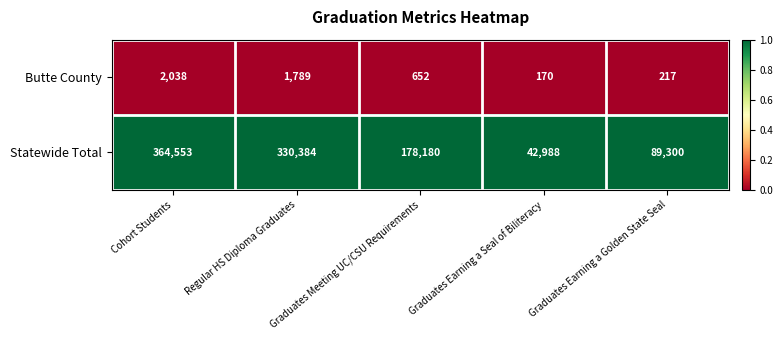

Which series has the largest total across all categories?

Statewide Total